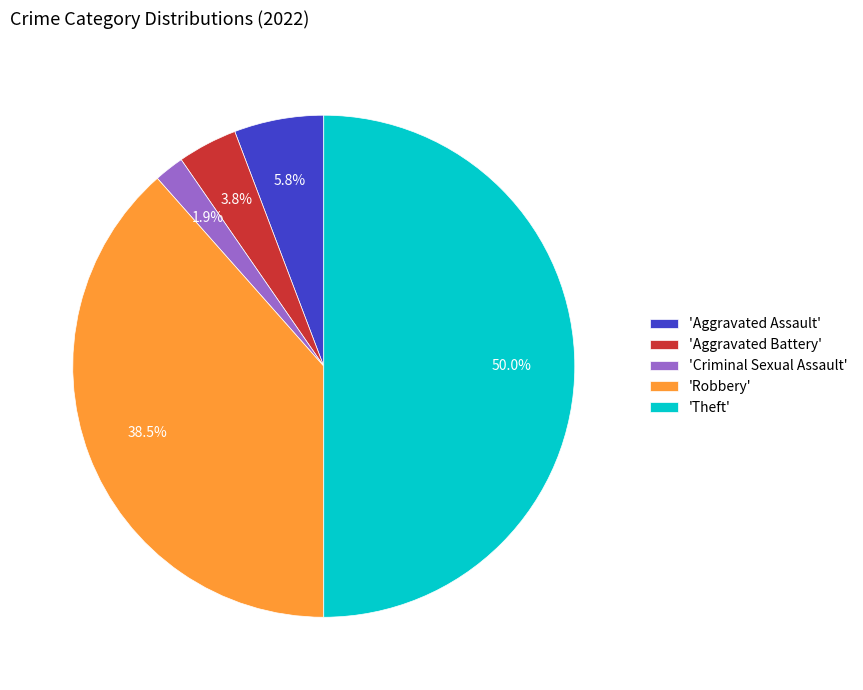

What percentage is NOT represented by 'Theft'?

50.0%